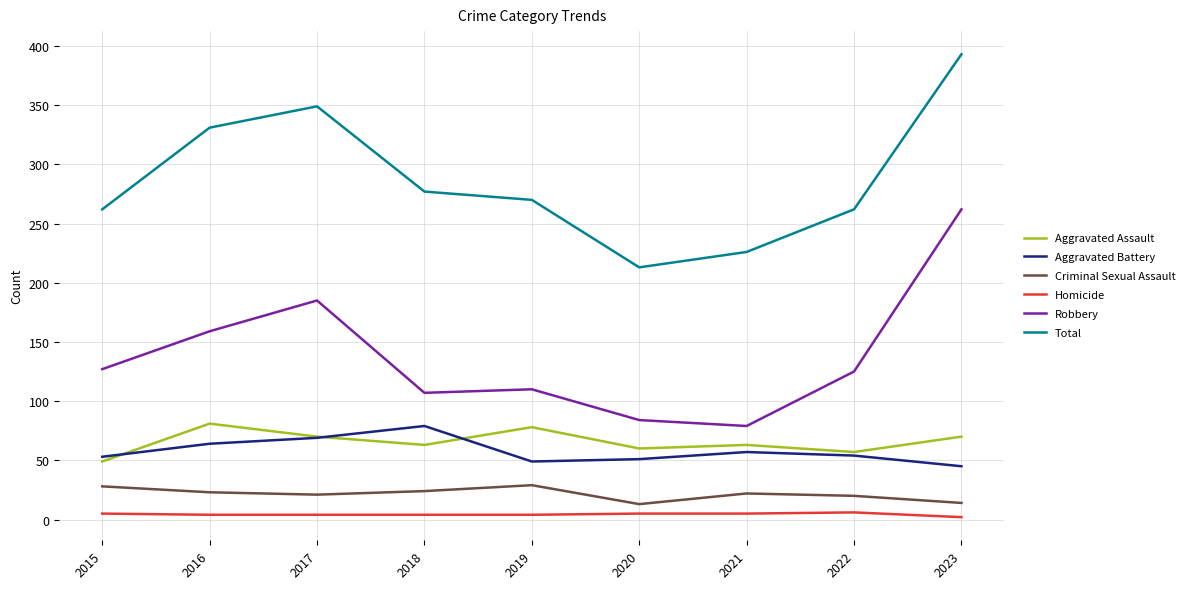

True or false: Homicide and Aggravated Assault intersect in this chart.

False